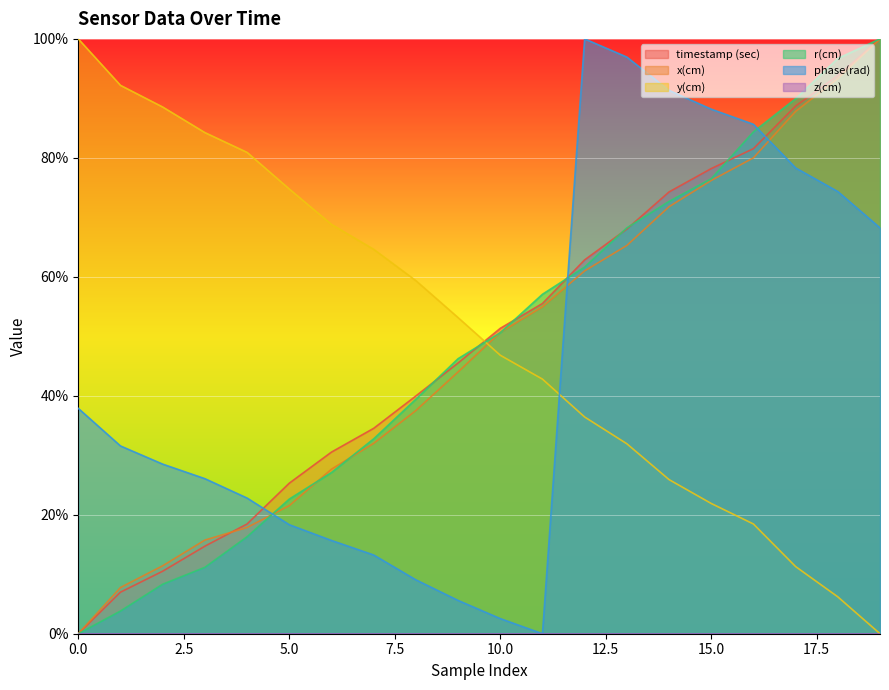

What is the value of the y(cm) point at the 8th from the left?

64.6